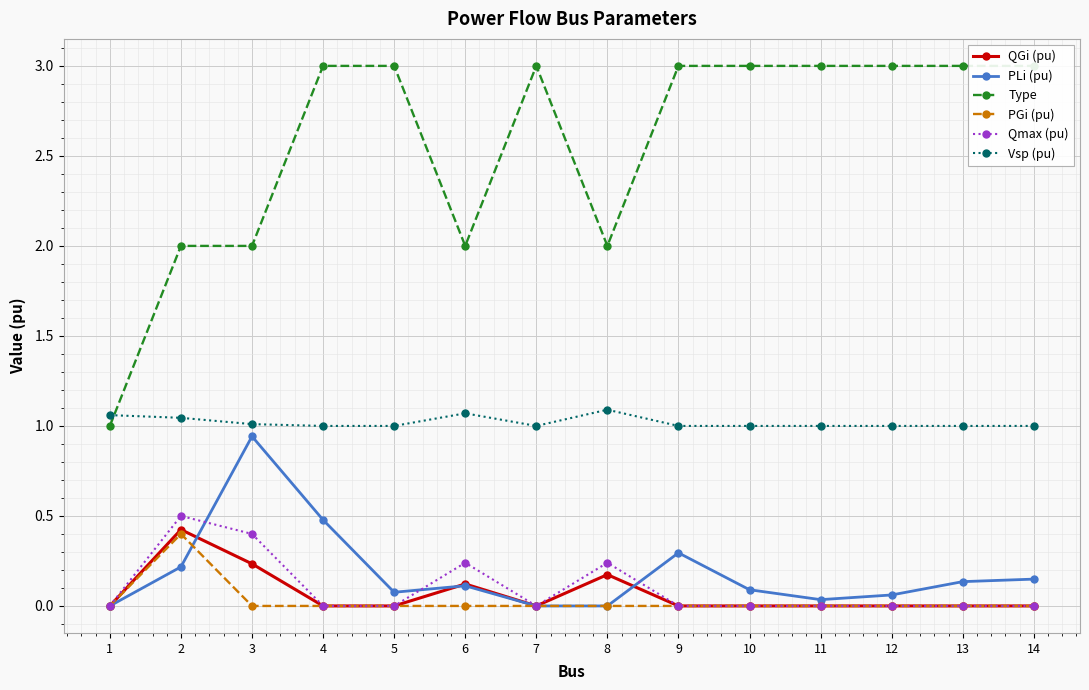

What is the sum of the QGi (pu) values at 8 and 9?

0.2